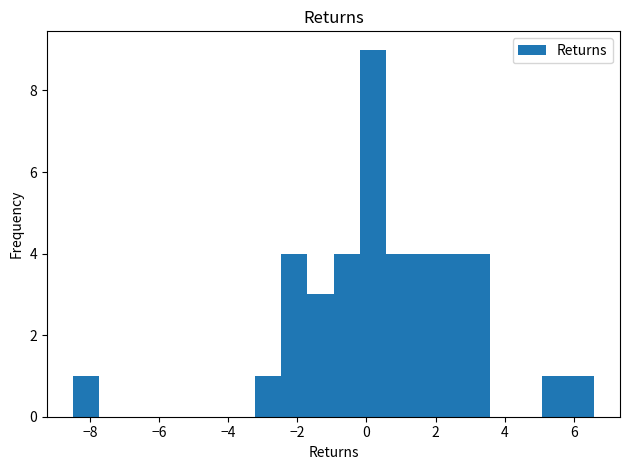

Around what value on the x-axis is the tallest bar? Give the approximate position of its centre, as read against the axis.

0.2